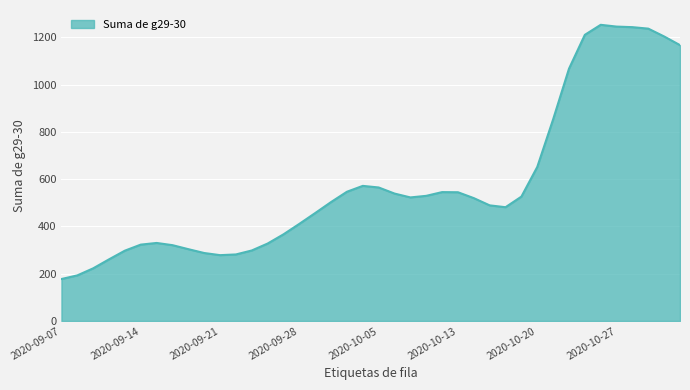

What is the difference between the maximum and minimum values?

1075.0